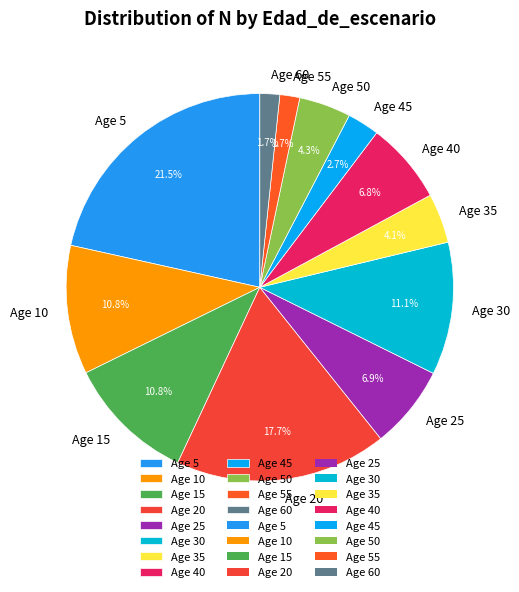

Is there a majority slice in this chart?

No